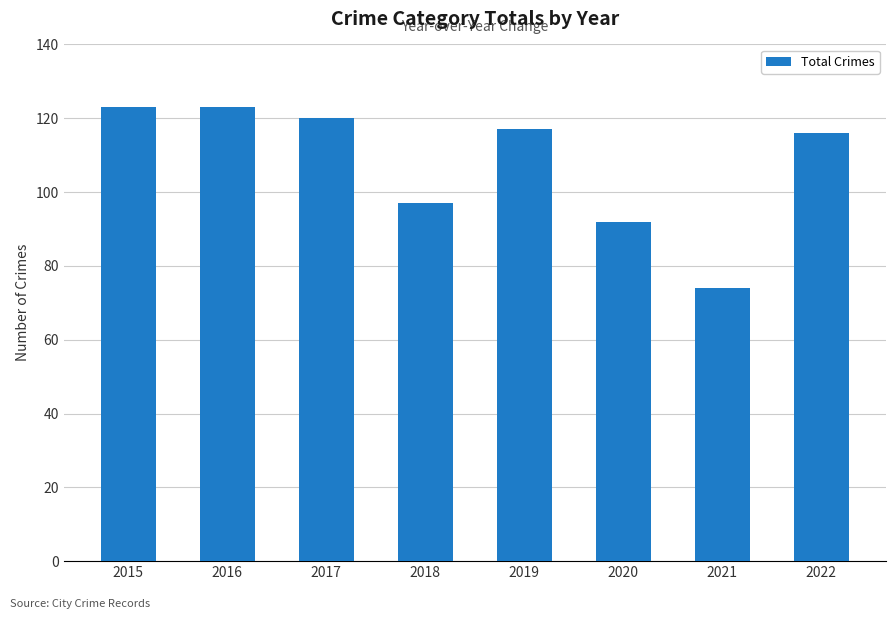

At which label does the data first exceed 117?

2015